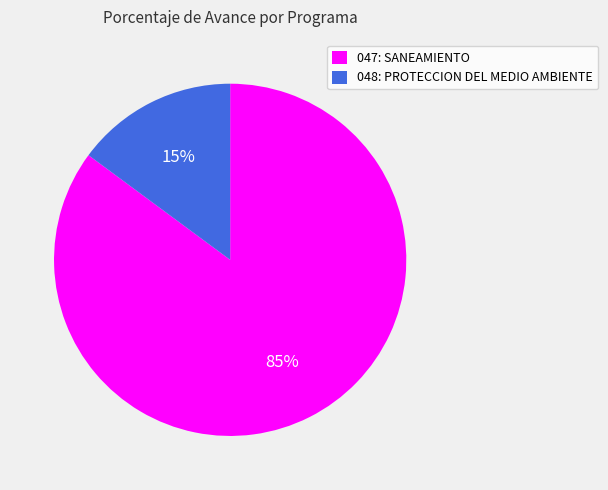

Is it true that 048: PROTECCION DEL MEDIO AMBIENTE is 15% of the pie?

True